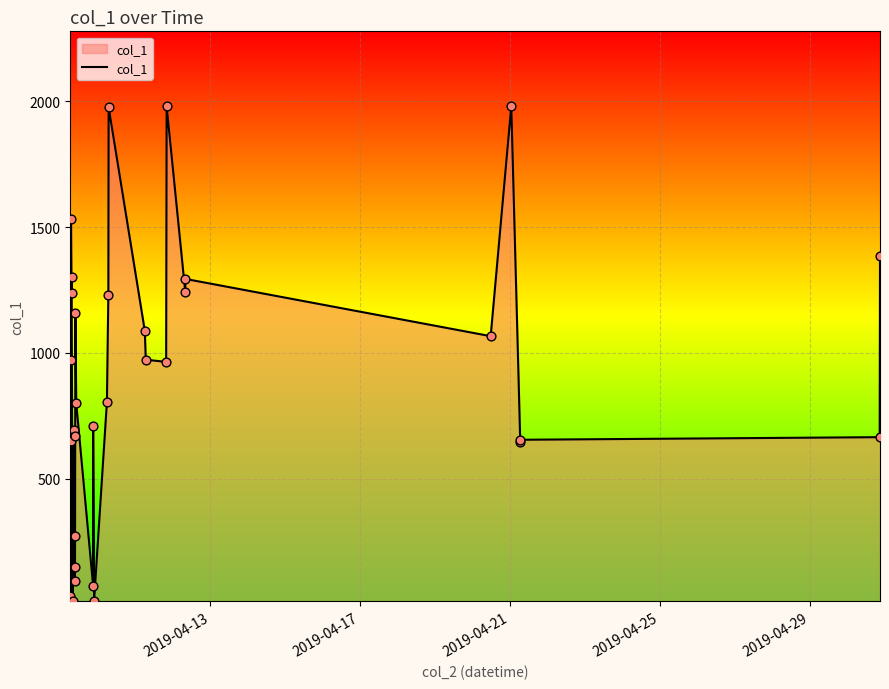

What is the difference between the maximum and minimum values?

1965.6